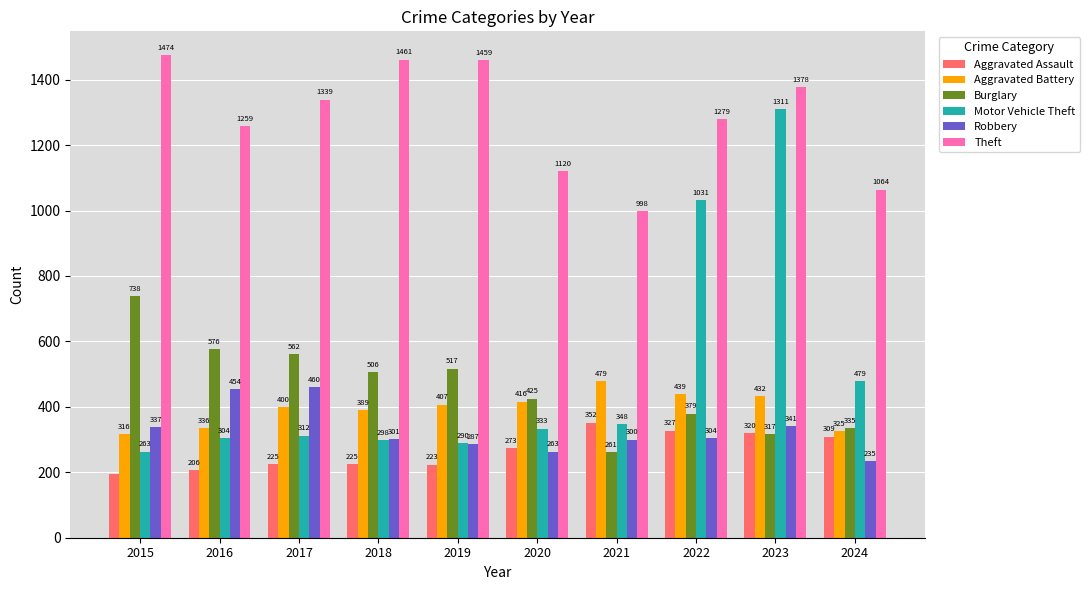

Which series has the largest total across all categories?

Theft